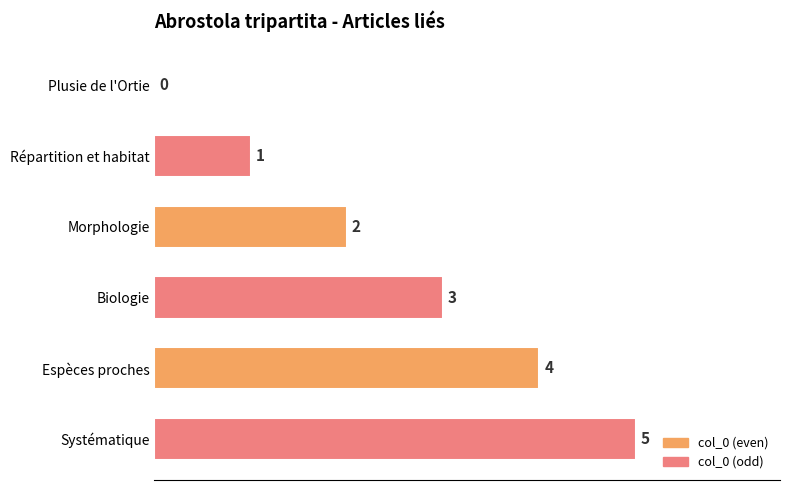

The value at Morphologie is 2. True or false?

True